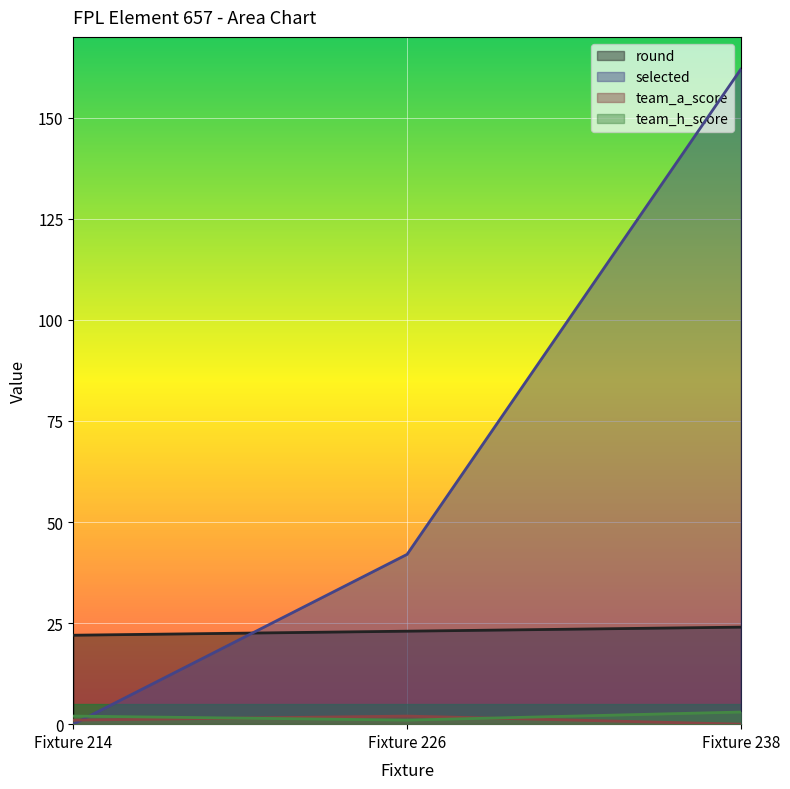

Reading left to right, transcribe all the data shown in this chart.

round: Fixture 214=22	Fixture 226=23	Fixture 238=24
selected: Fixture 214=0	Fixture 226=42	Fixture 238=162
team_a_score: Fixture 214=1	Fixture 226=2	Fixture 238=0
team_h_score: Fixture 214=2	Fixture 226=1	Fixture 238=3